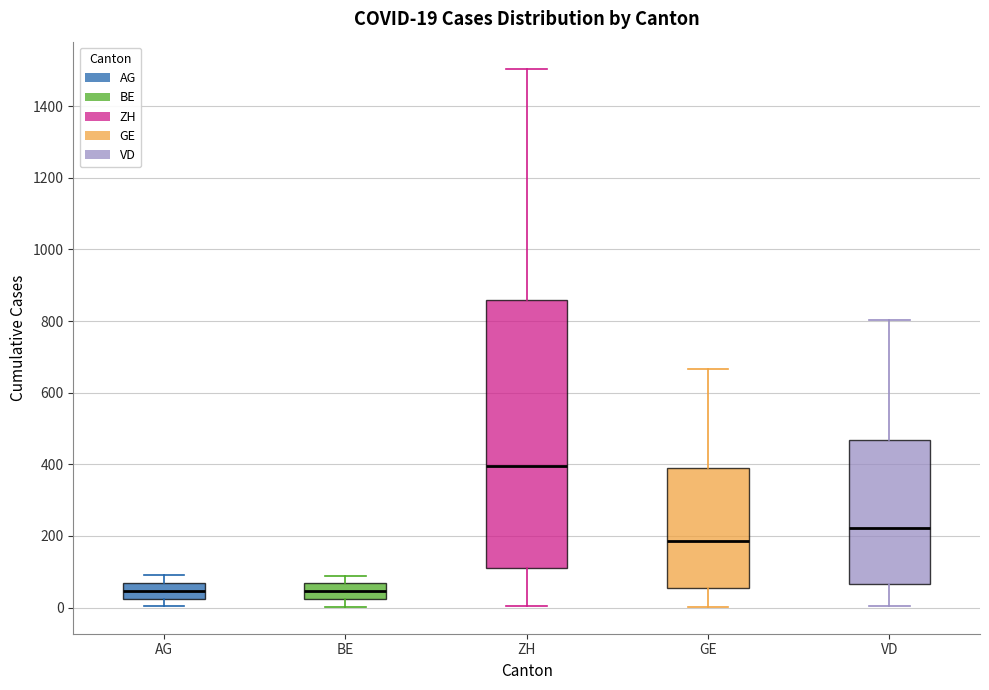

Comparing the boxes themselves (not the whiskers), which one is the tallest?

ZH